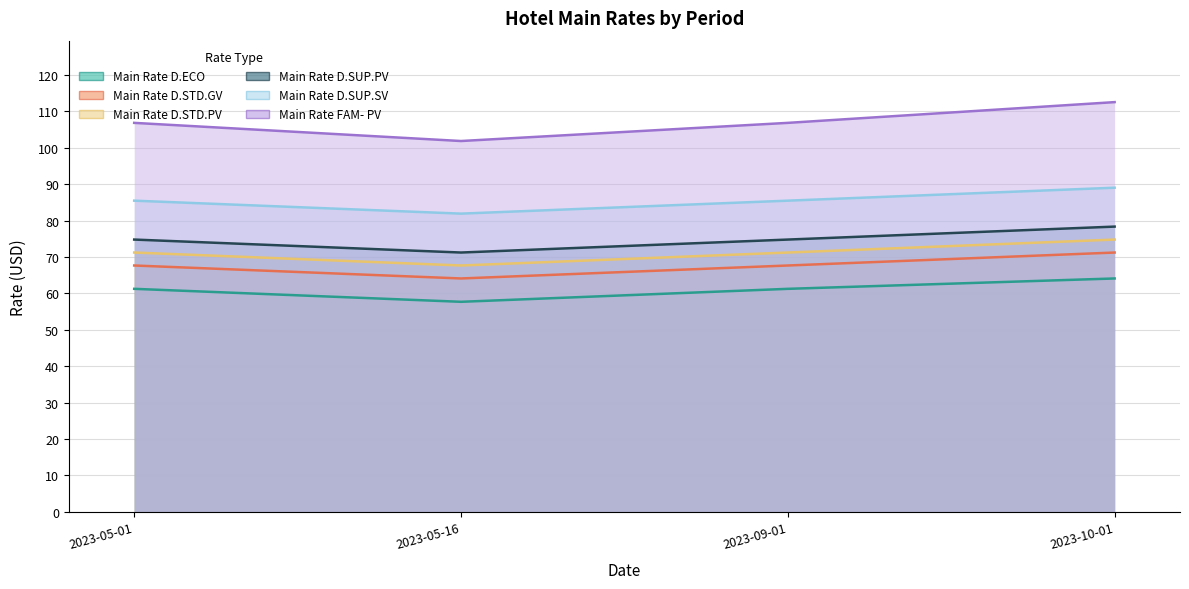

How many lines are shown in the chart?

6